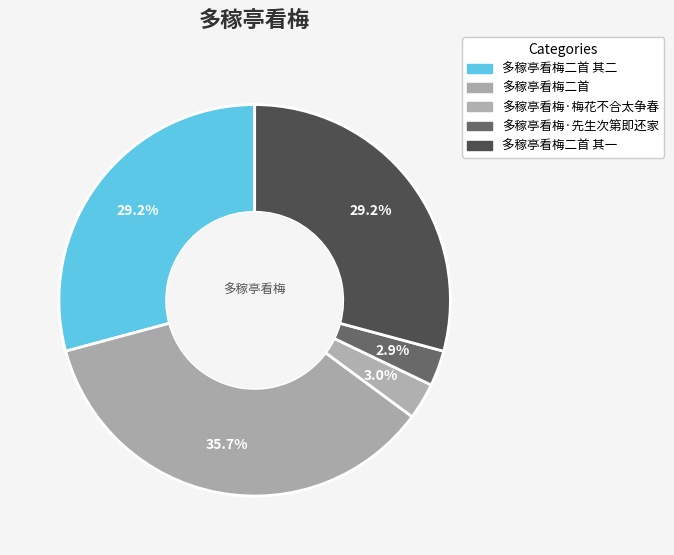

Is there any slice that represents more than half of the pie?

No